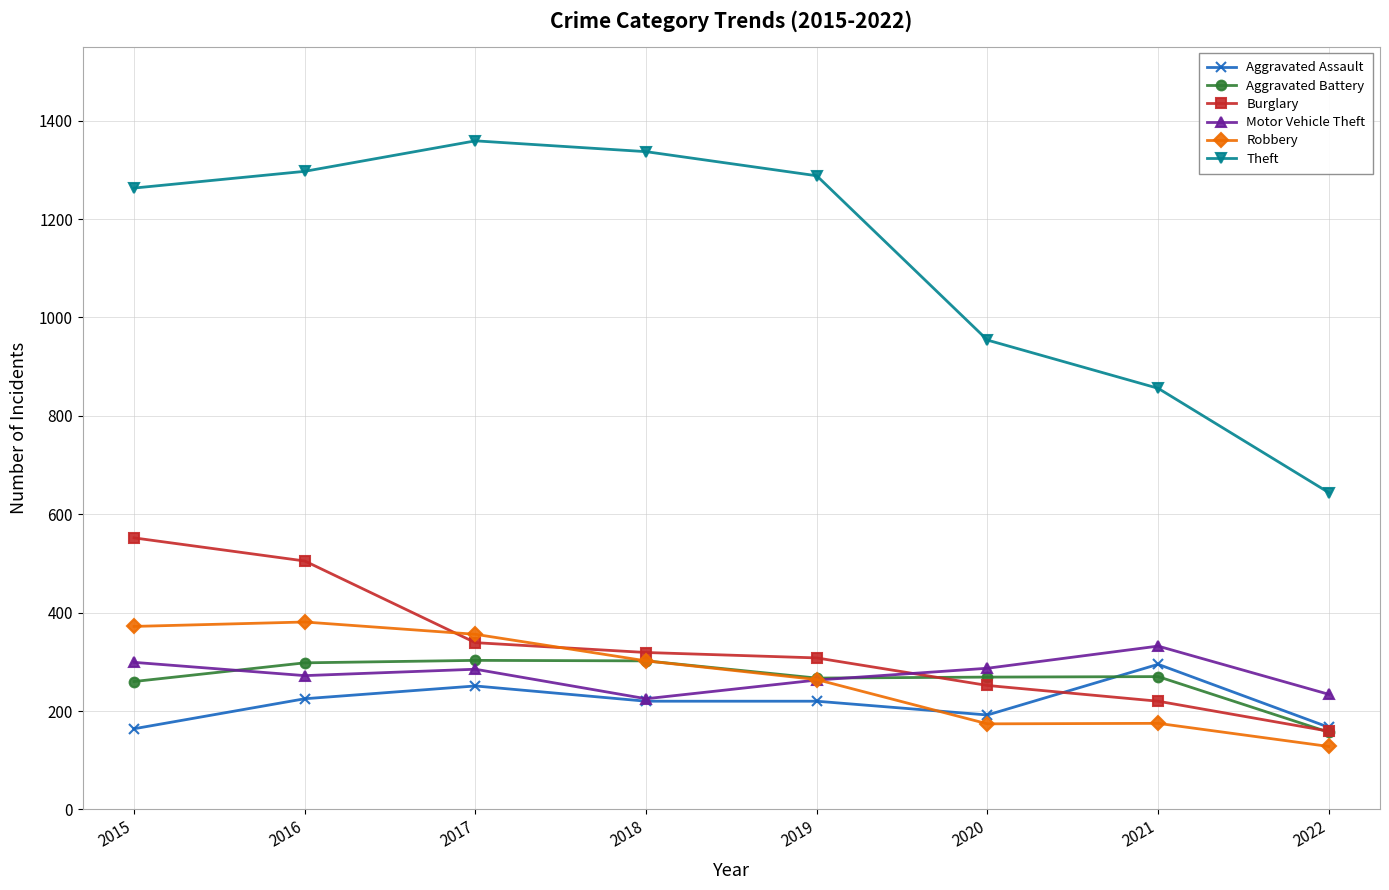

Where is Burglary nearest to the value 355?

2017